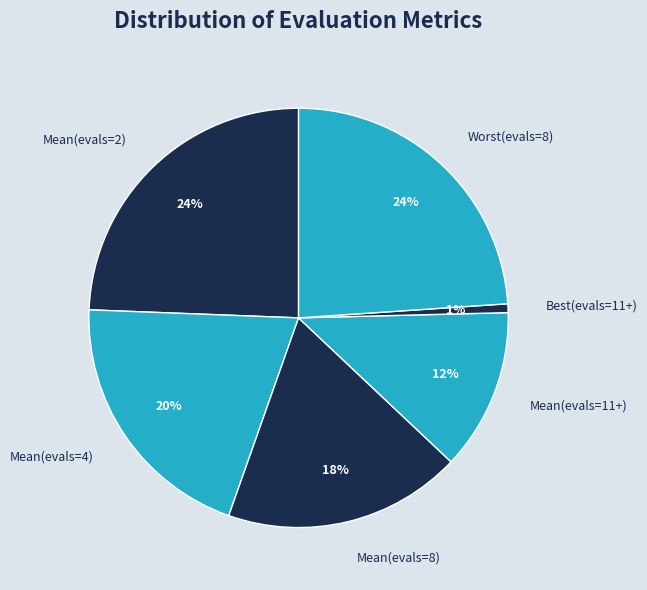

Which slice is the smallest?

Best(evals=11+)